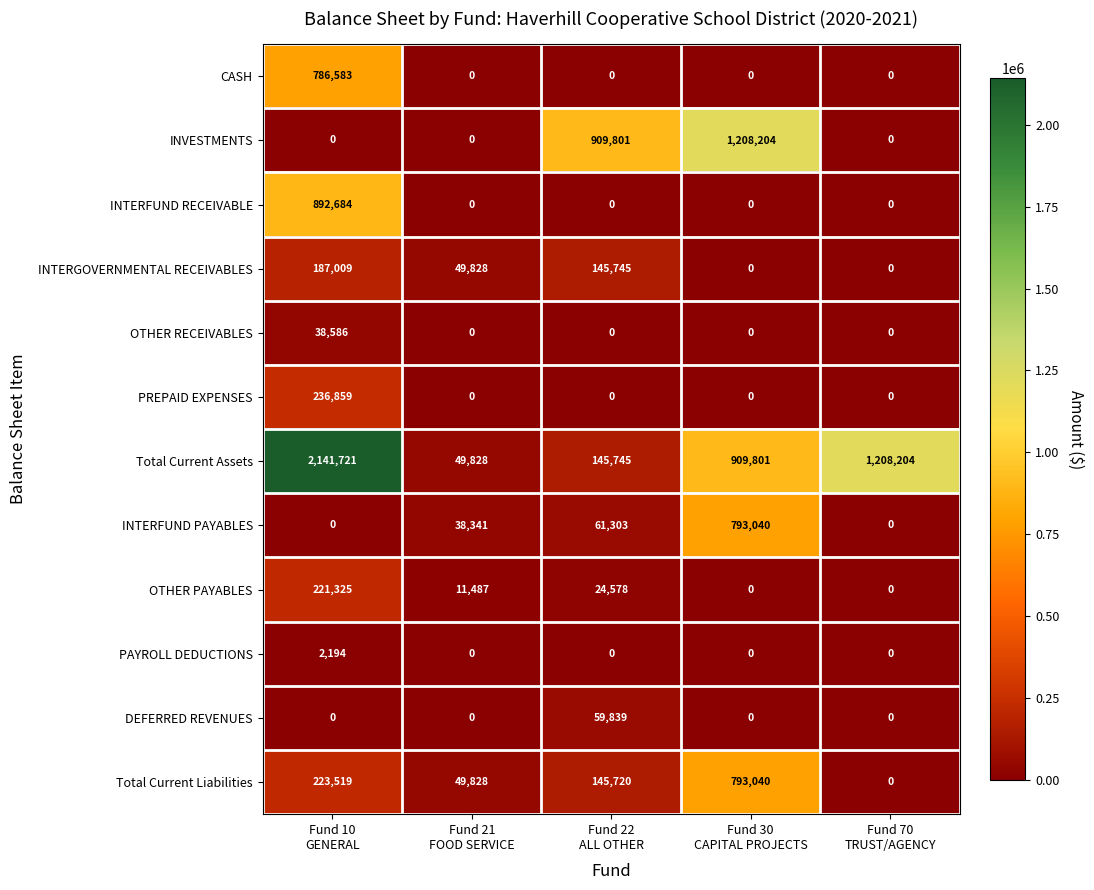

What is the total value across all series at Fund 70
TRUST/AGENCY?

1208204